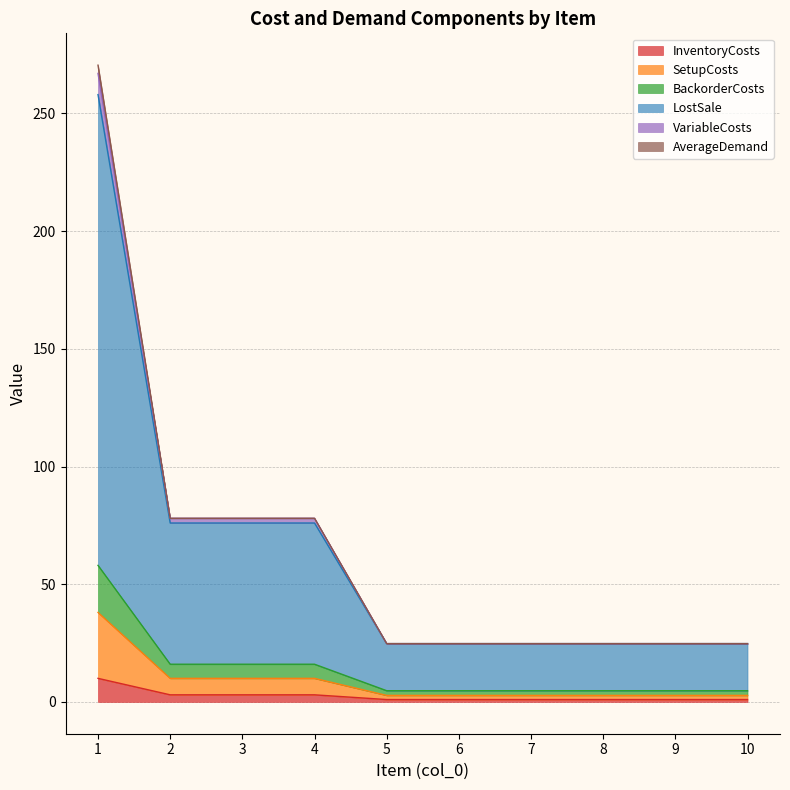

What is the highest value of the InventoryCosts series?

10.0